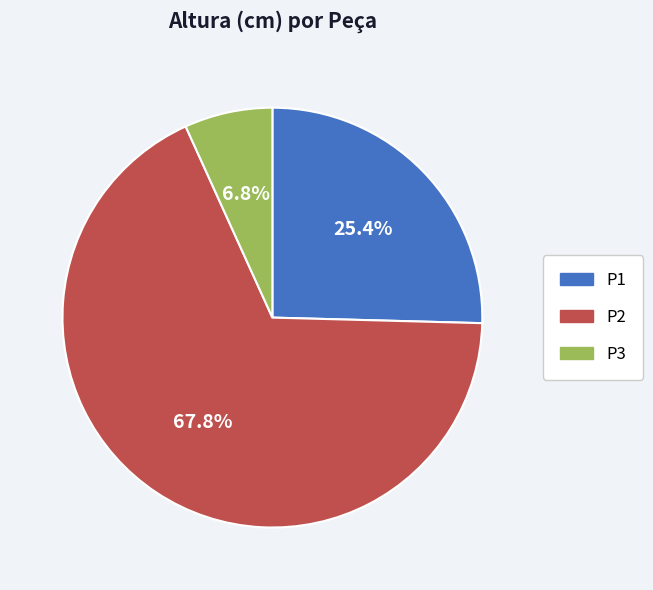

Which category has the biggest portion of the pie?

P2